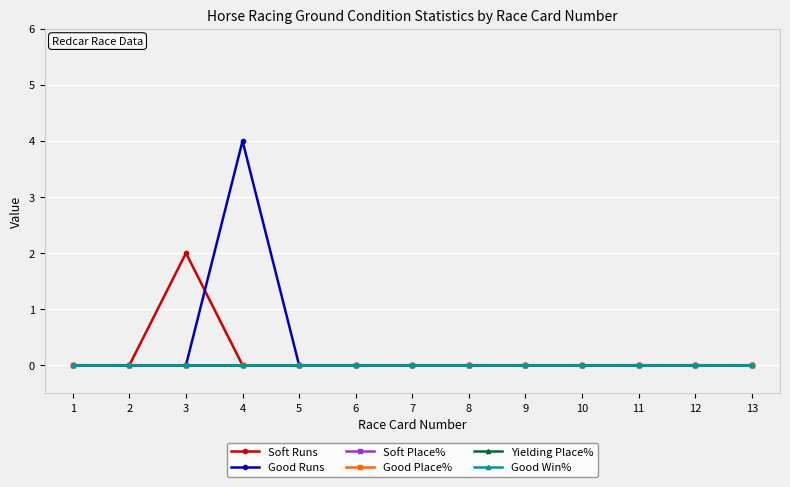

Reading right to left, what are all the values shown in this chart?

Soft Runs: 13=0	12=0	11=0	10=0	9=0	8=0	7=0	6=0	5=0	4=0	3=2	2=0	1=0
Good Runs: 13=0	12=0	11=0	10=0	9=0	8=0	7=0	6=0	5=0	4=4	3=0	2=0	1=0
Soft Place%: 13=0	12=0	11=0	10=0	9=0	8=0	7=0	6=0	5=0	4=0	3=0	2=0	1=0
Good Place%: 13=0	12=0	11=0	10=0	9=0	8=0	7=0	6=0	5=0	4=0	3=0	2=0	1=0
Yielding Place%: 13=0	12=0	11=0	10=0	9=0	8=0	7=0	6=0	5=0	4=0	3=0	2=0	1=0
Good Win%: 13=0	12=0	11=0	10=0	9=0	8=0	7=0	6=0	5=0	4=0	3=0	2=0	1=0